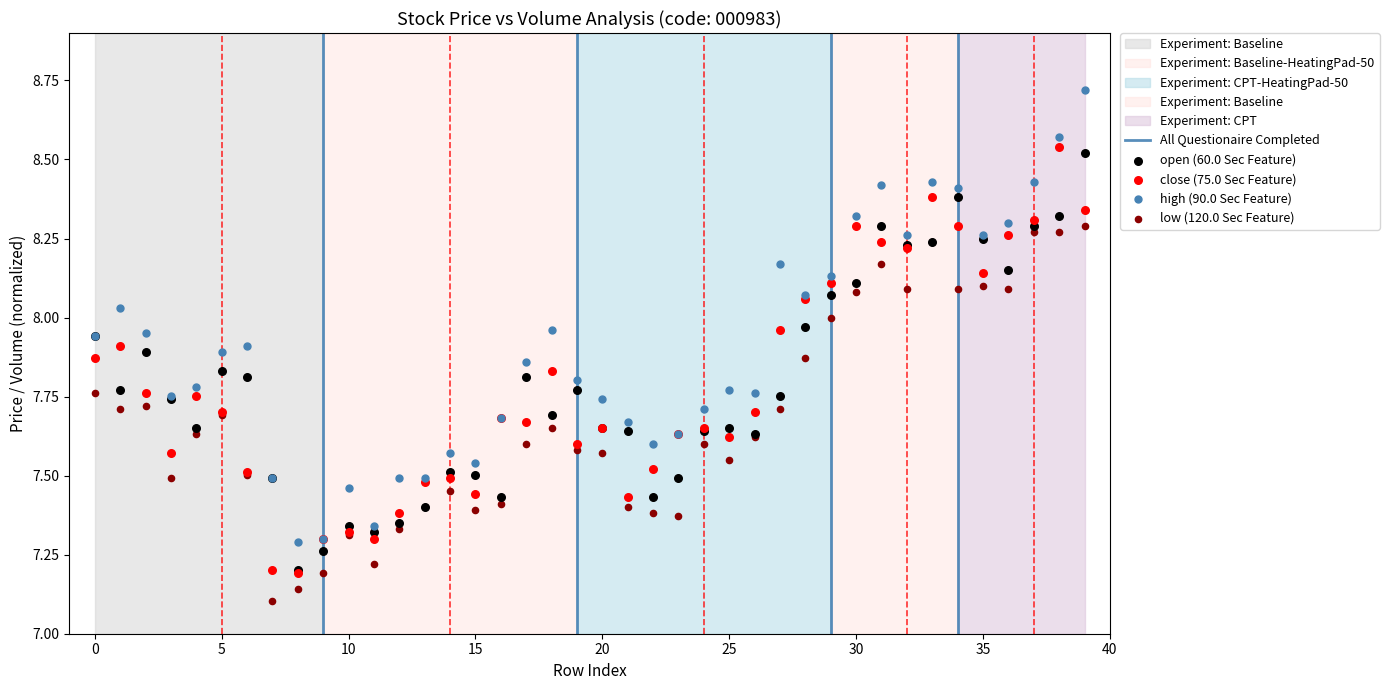

Which series contains the lowest Y value?

low (120.0 Sec Feature)